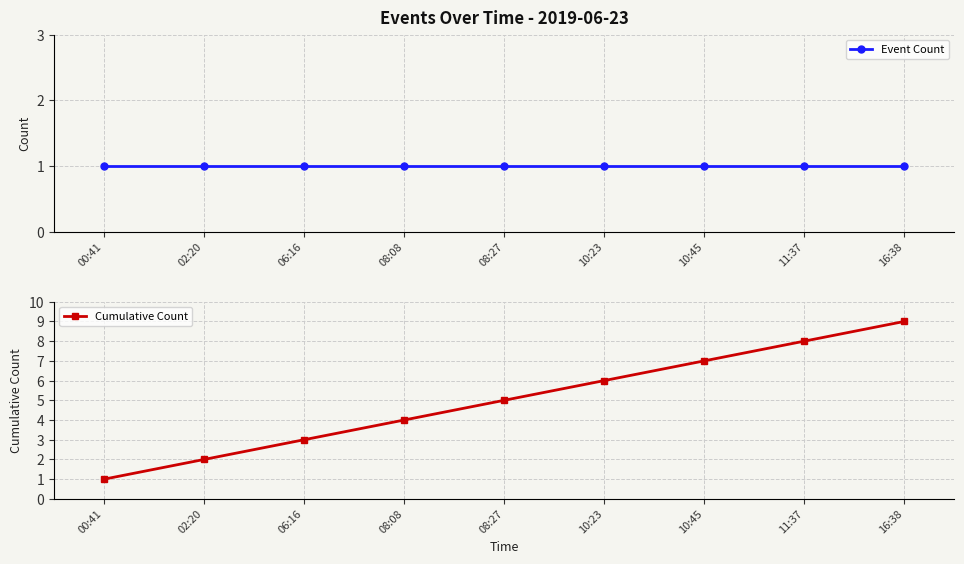

True or false: Cumulative Count has more than 2 points higher than both neighbors.

False